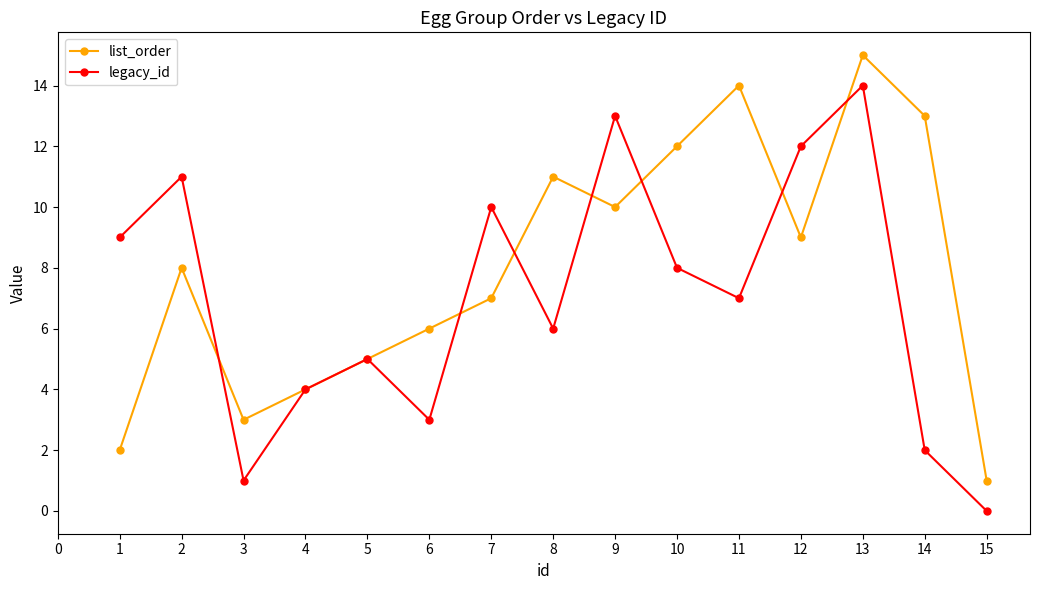

Reading left to right, extract all data points from this chart.

list_order: 1=2	2=8	3=3	4=4	5=5	6=6	7=7	8=11	9=10	10=12	11=14	12=9	13=15	14=13	15=1
legacy_id: 1=9	2=11	3=1	4=4	5=5	6=3	7=10	8=6	9=13	10=8	11=7	12=12	13=14	14=2	15=0